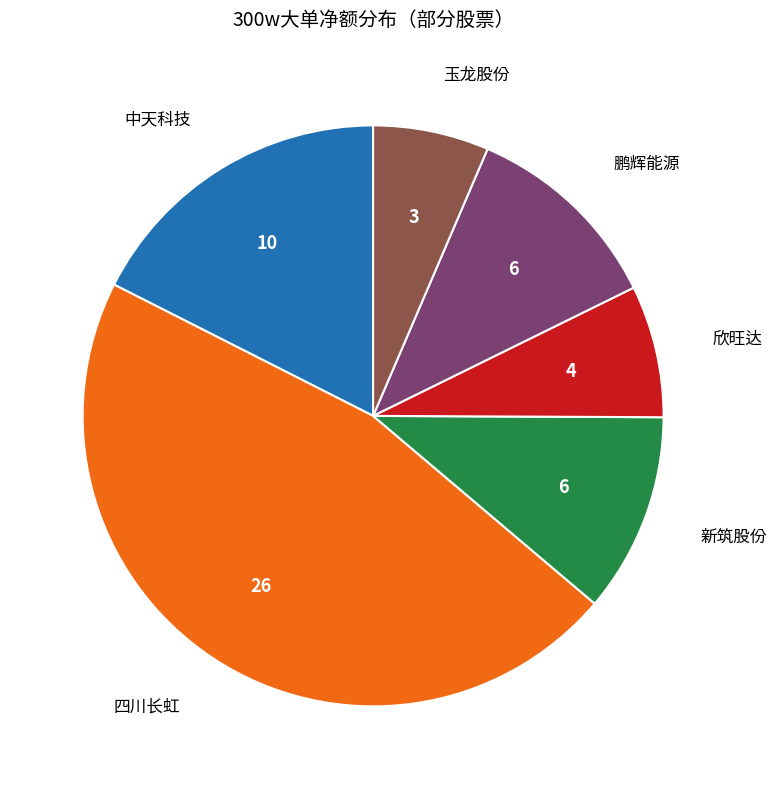

Is there any slice that represents more than half of the pie?

No